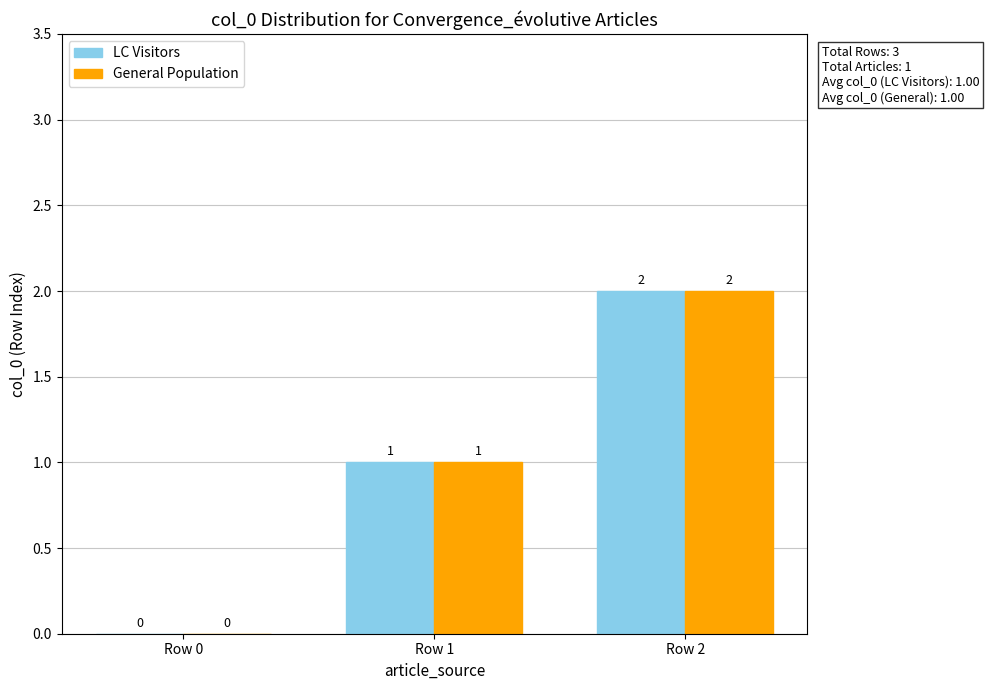

The value of General Population at Row 2 is 2. True or false?

True